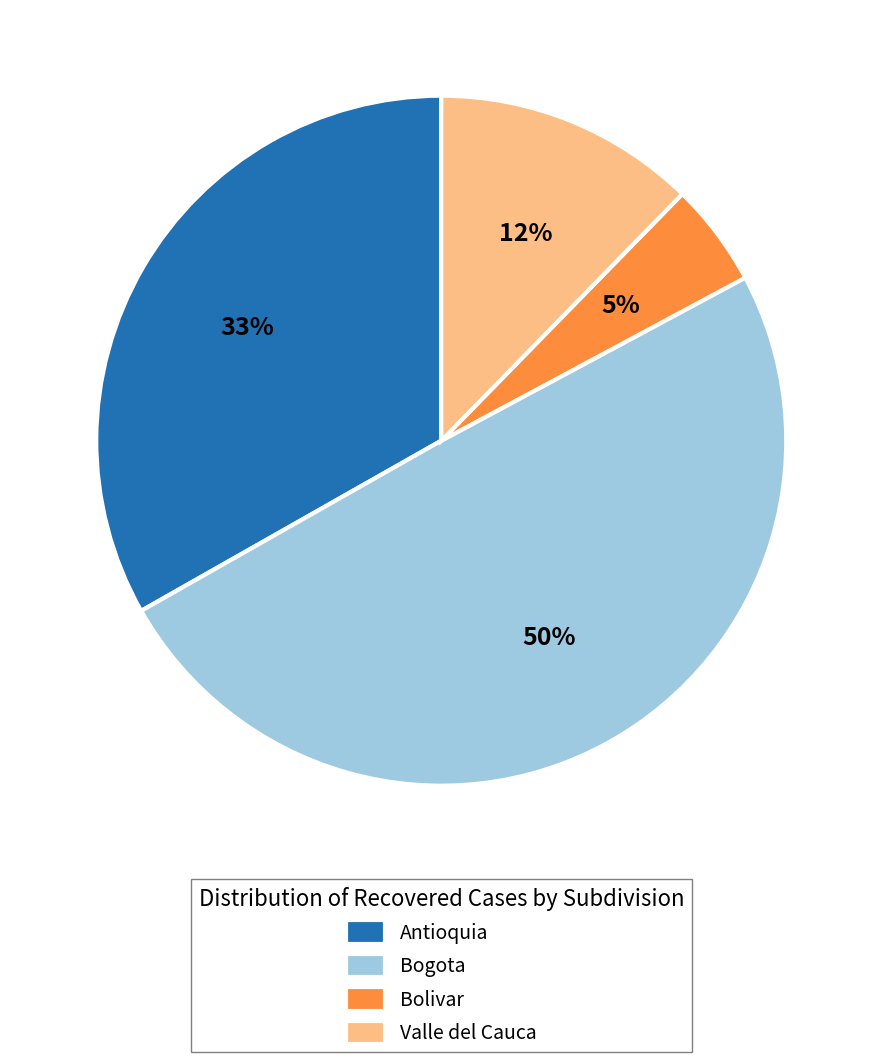

Combined, do Bogota and Valle del Cauca account for over 50%?

Yes